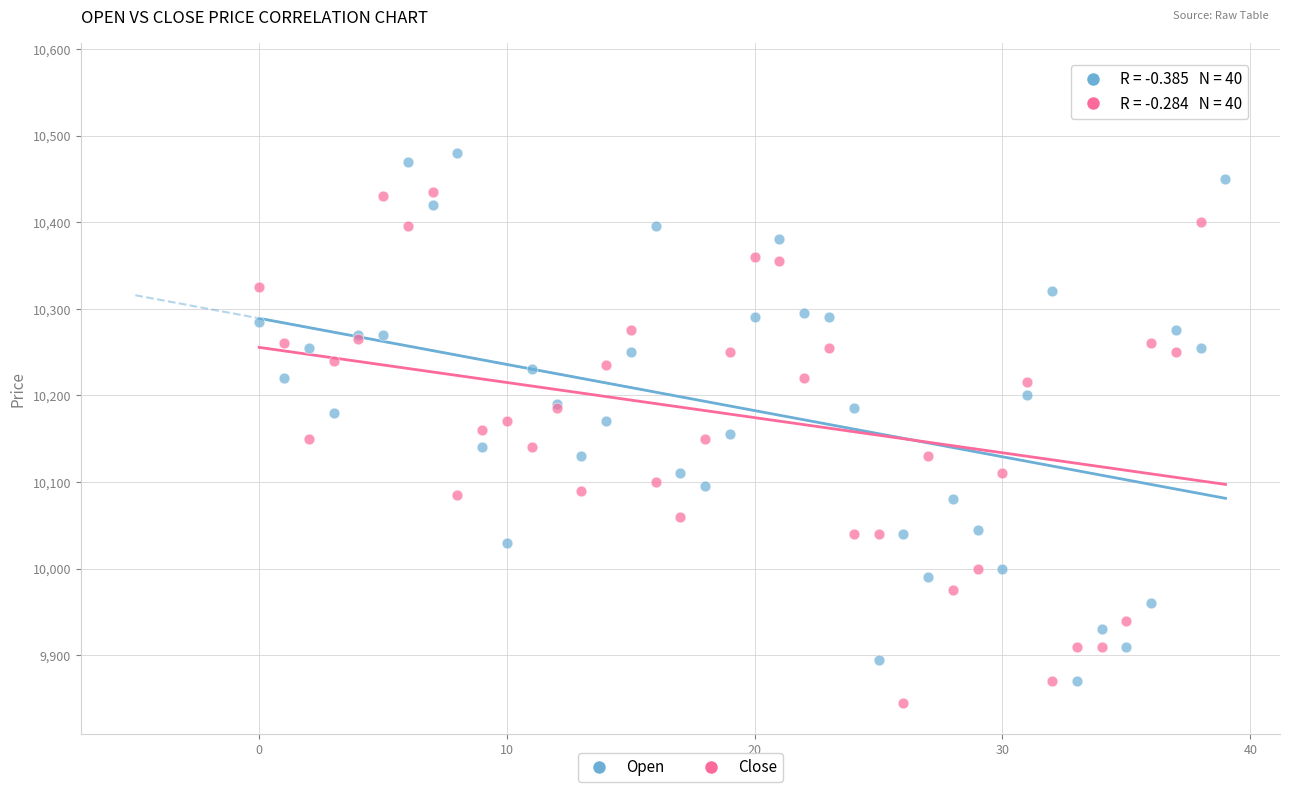

Which series reaches the maximum Y coordinate?

Close